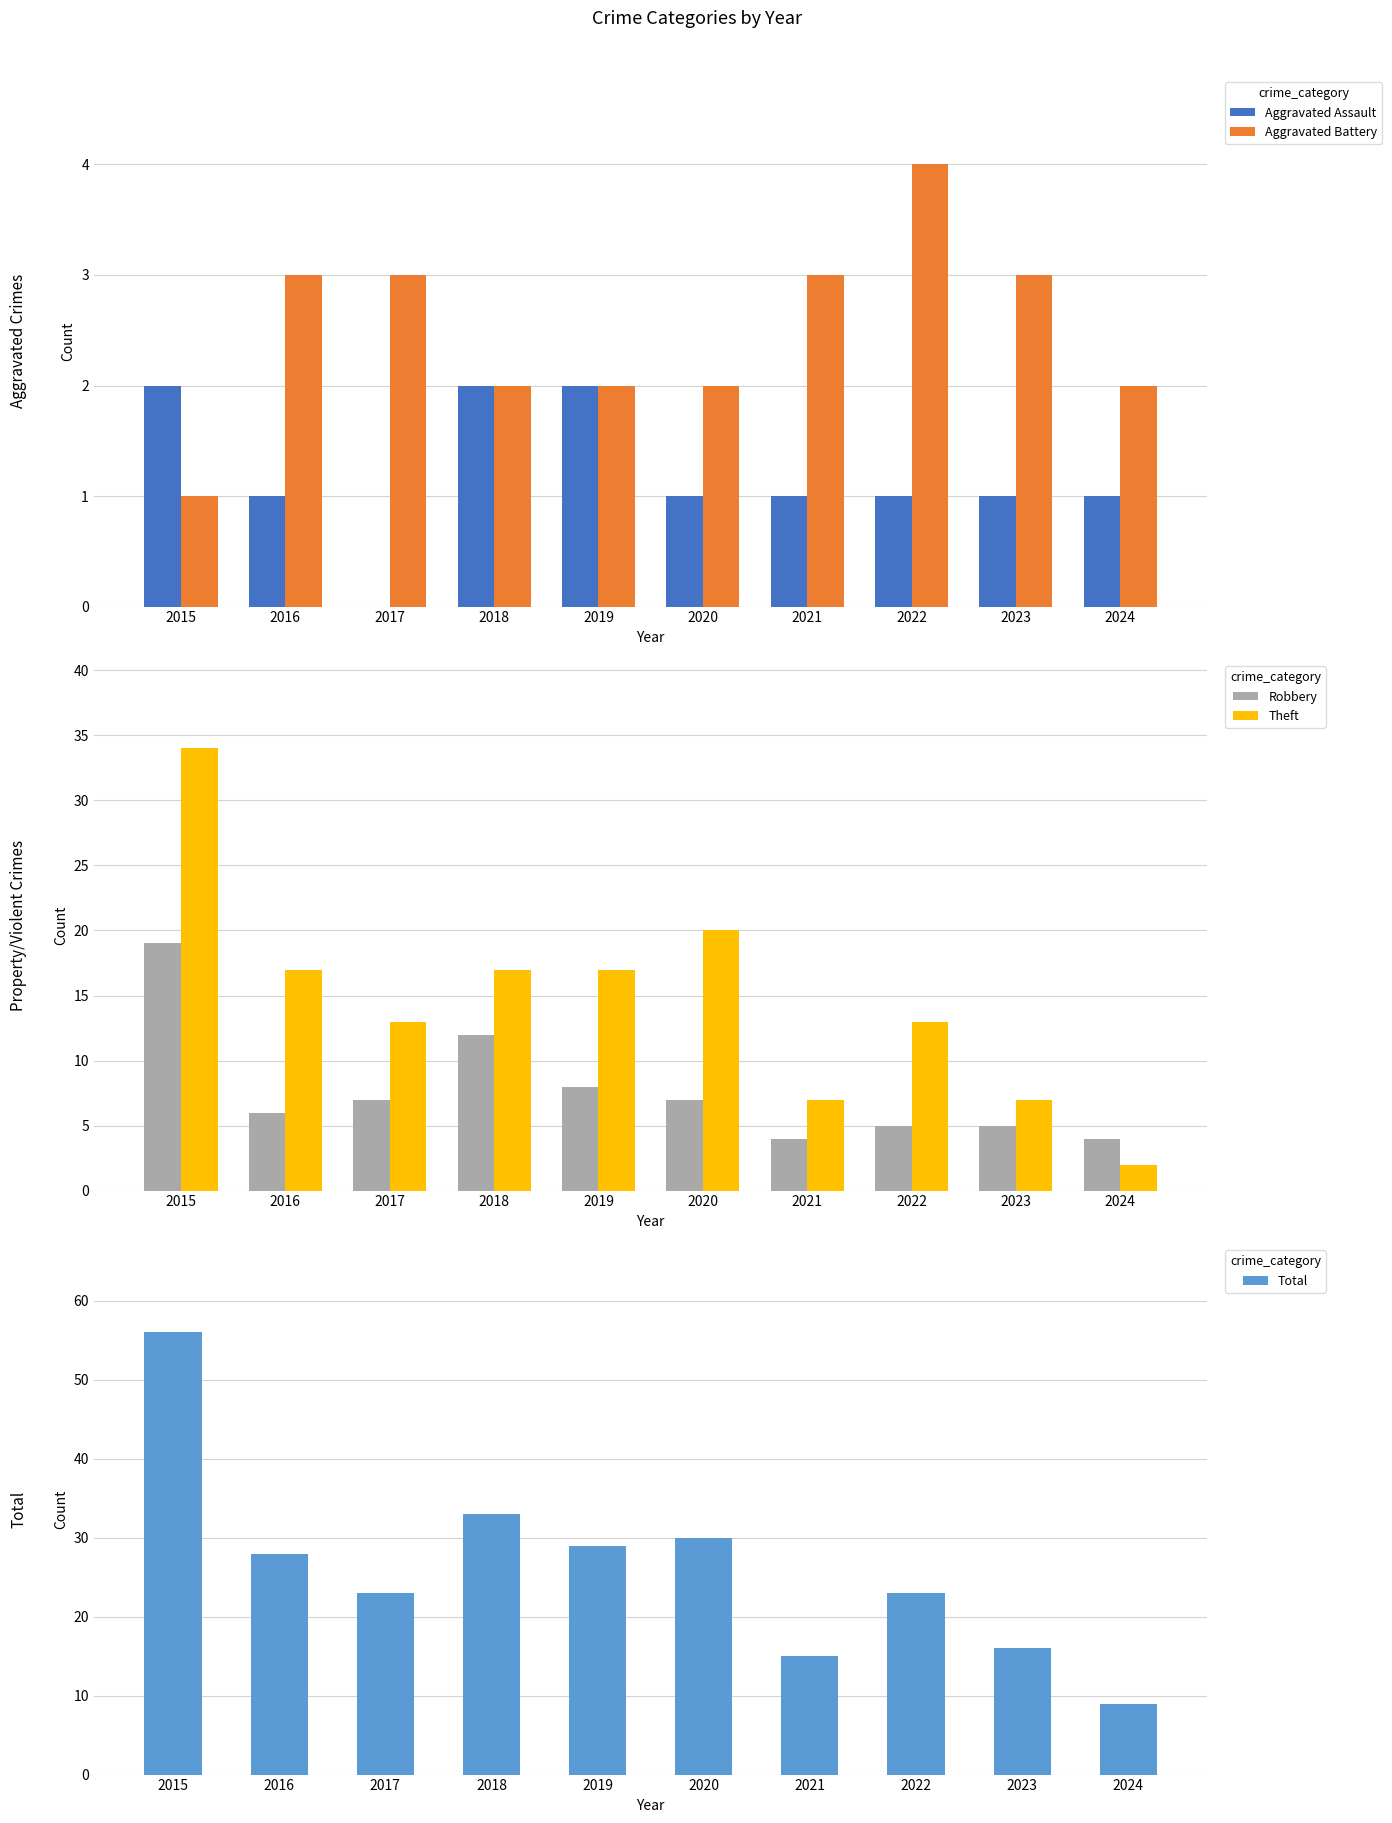

At which category is the sum across all series the highest?

2015